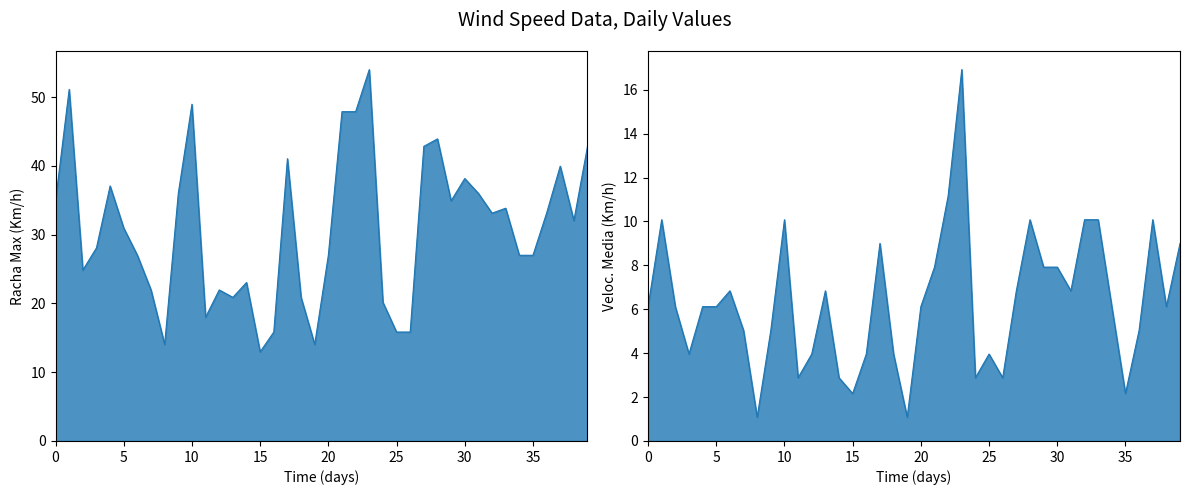

What is the total value across all series at 32?

43.2